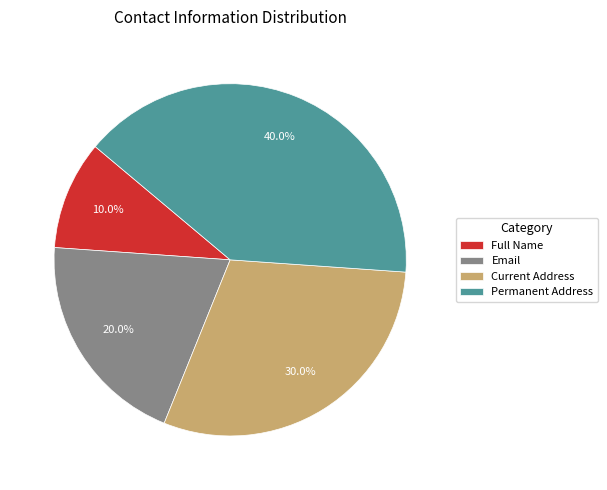

What is the ratio of the value at Email to the value at Current Address?

0.7